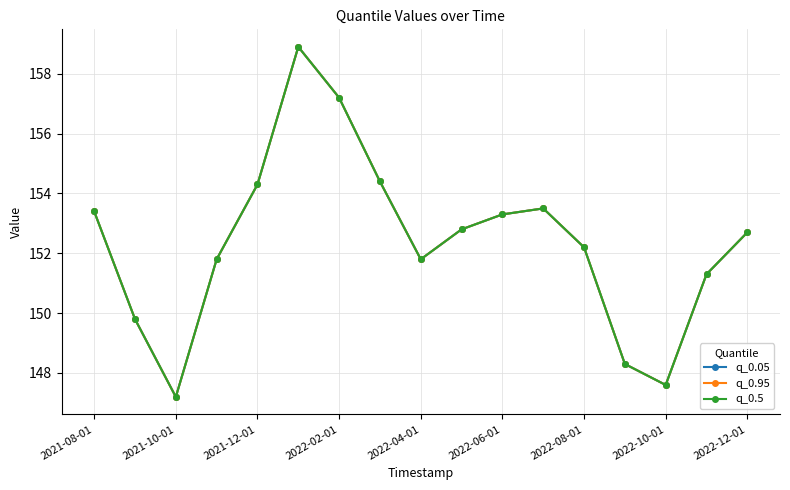

Does the chart have visible grid lines?

Yes